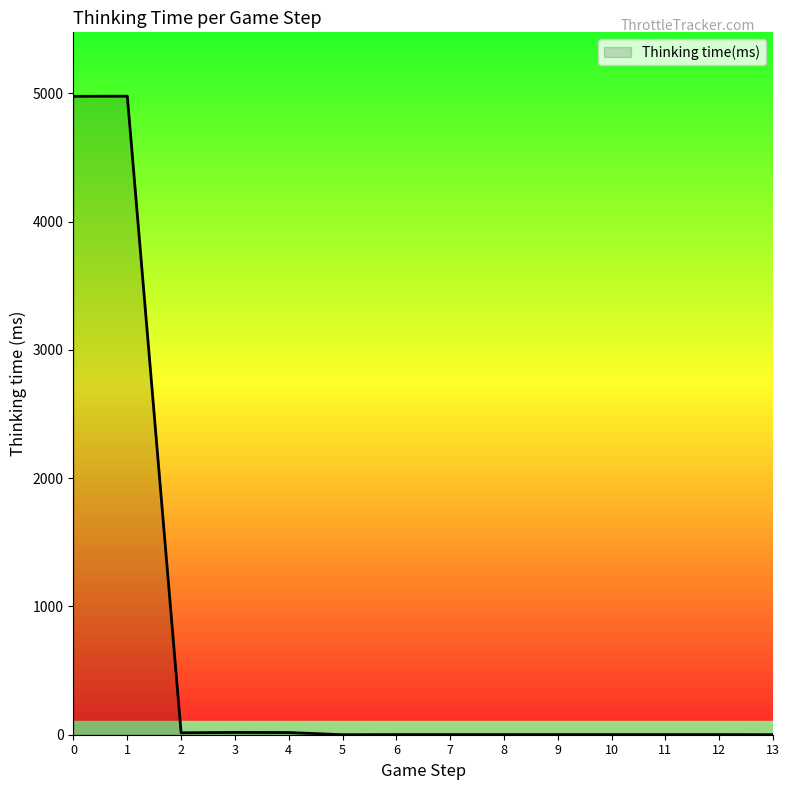

The chart shows a value of 4977 at 0. True or false?

True